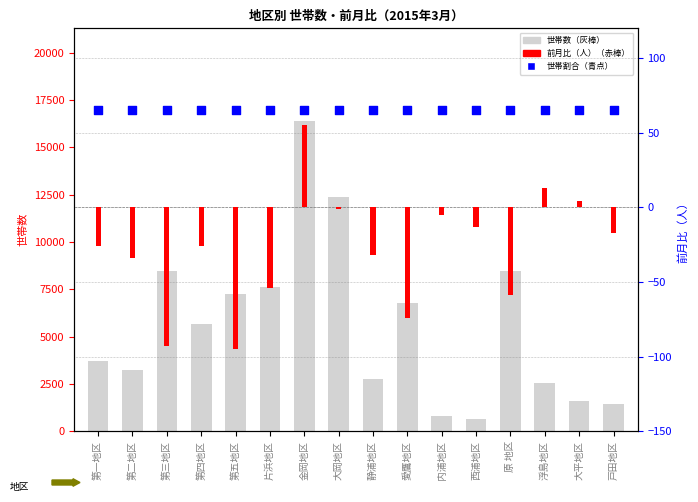

What is the total value across all series at 内浦地区?

893